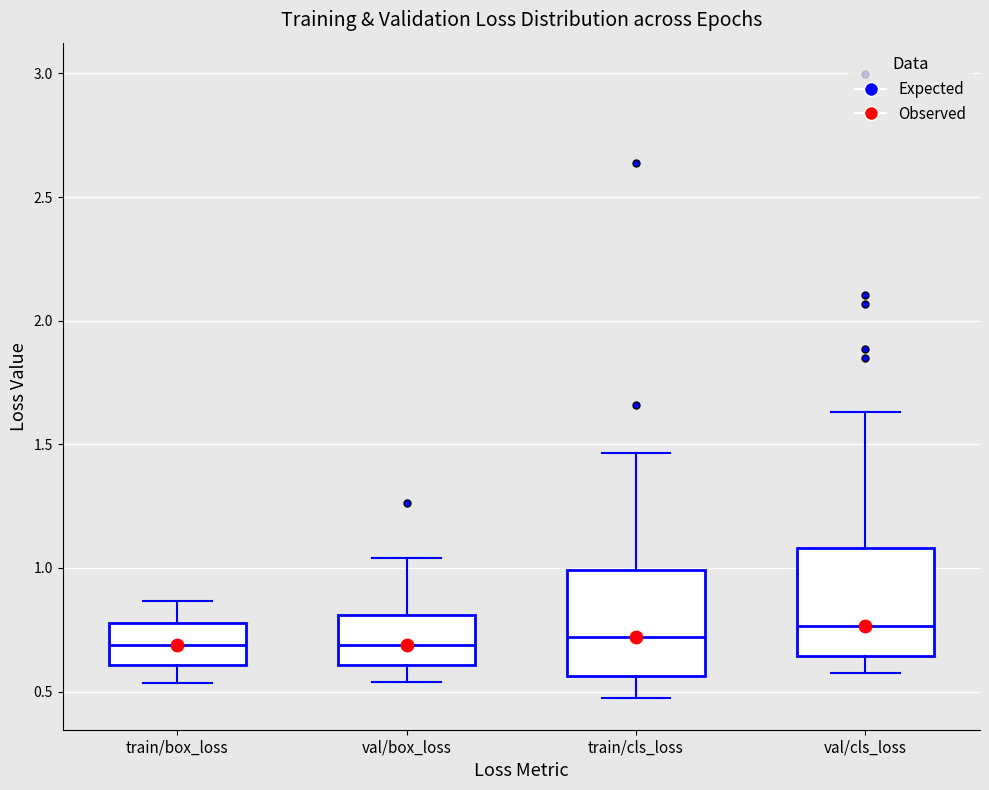

Where does the median line of the box for val/box_loss sit on the y-axis? The values are not printed on the chart, so give them approximately, as read against the axis.

0.70